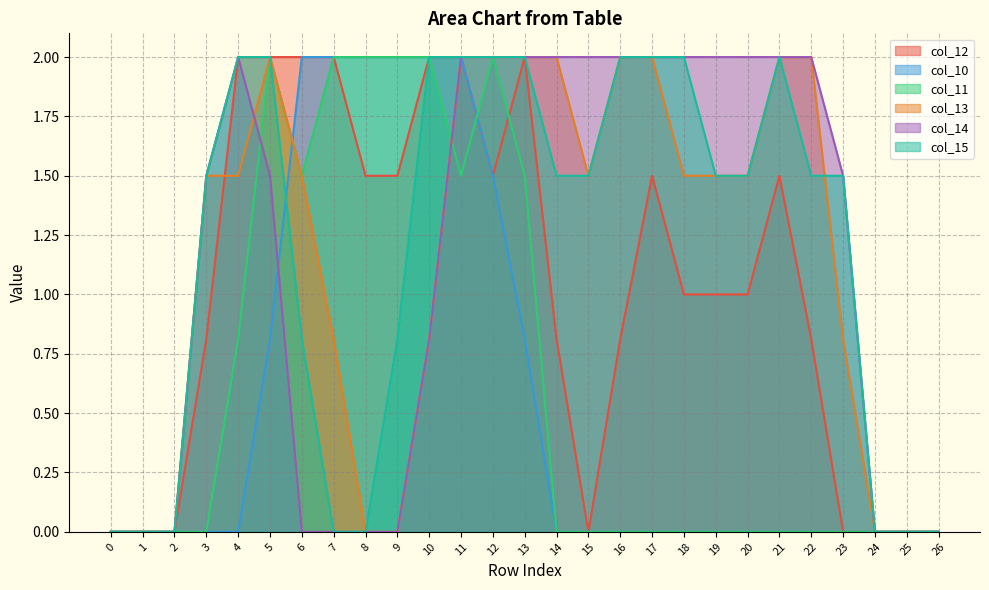

What is the value of the col_13 point at the 19th from the left?

1.5